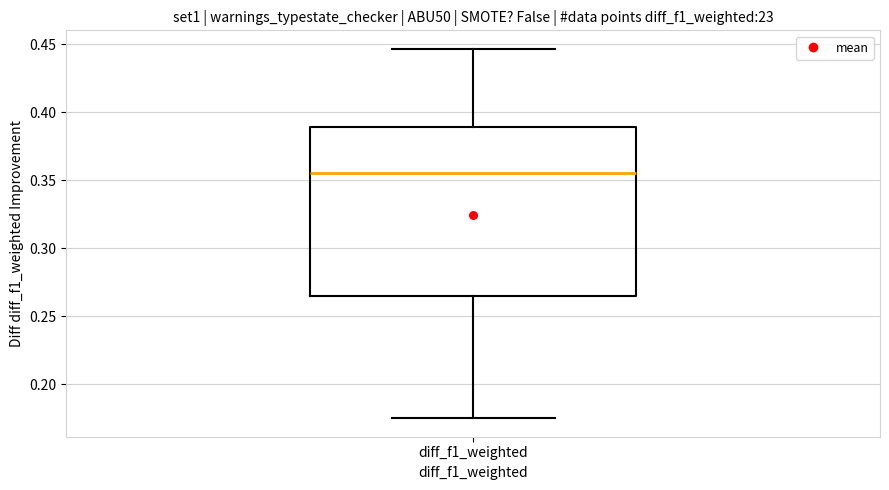

Read this box plot against the y-axis: the position of the median line, the range covered by the box, and the ends of both whiskers. The values are not printed on the chart, so give them approximately, as read against the axis.

median 0.355, box 0.265 to 0.390, whiskers 0.175 to 0.445